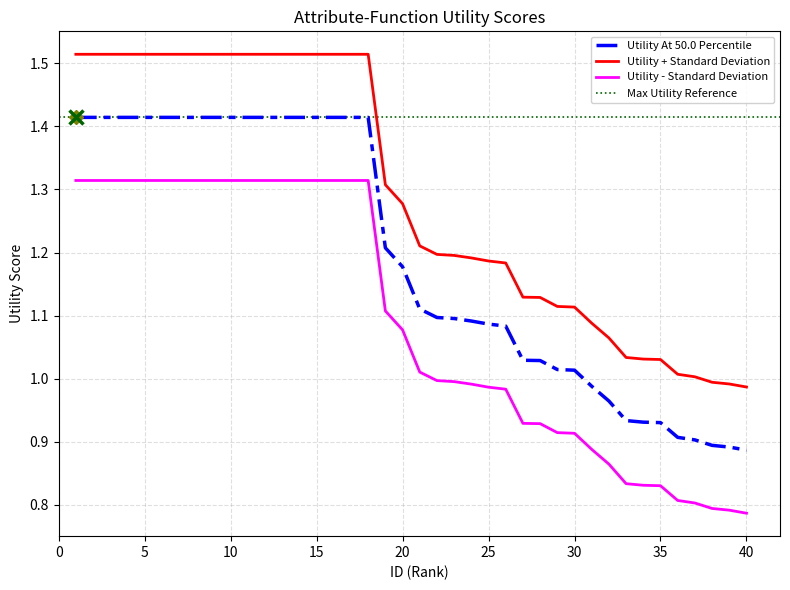

The value of Utility_lower at 12 is 1.3. True or false?

True